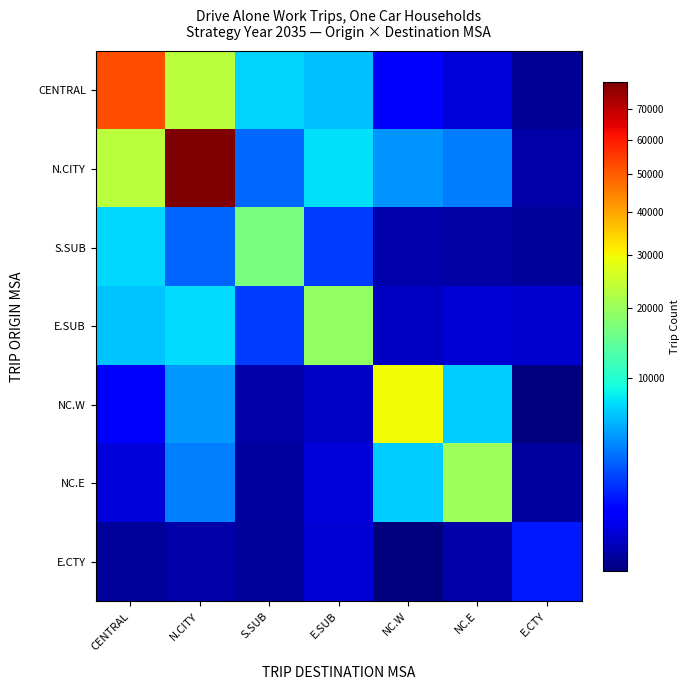

What is the minimum value shown in the chart?

2